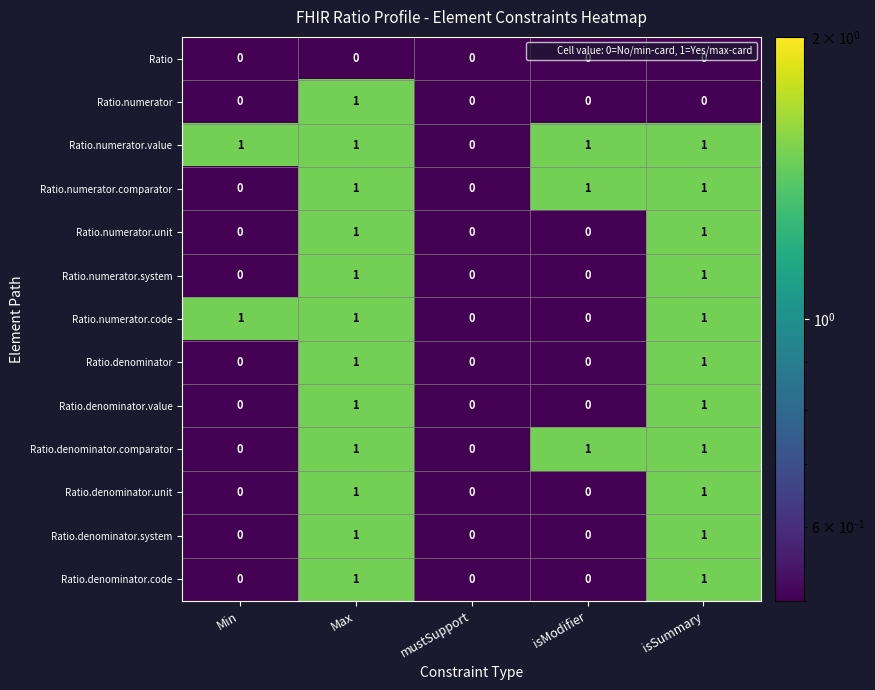

Is it true that Ratio equals 0 at Max?

True